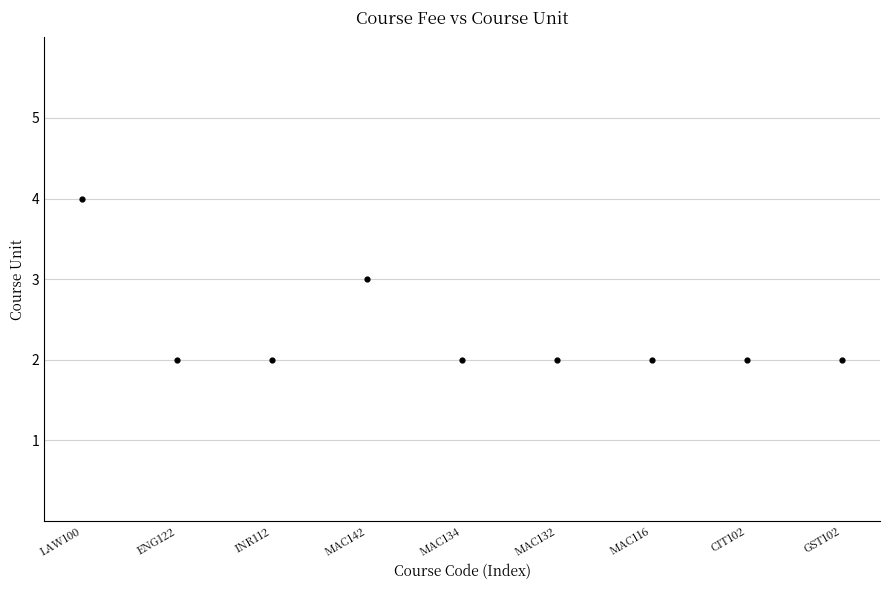

How many points are shown in the scatter plot?

9